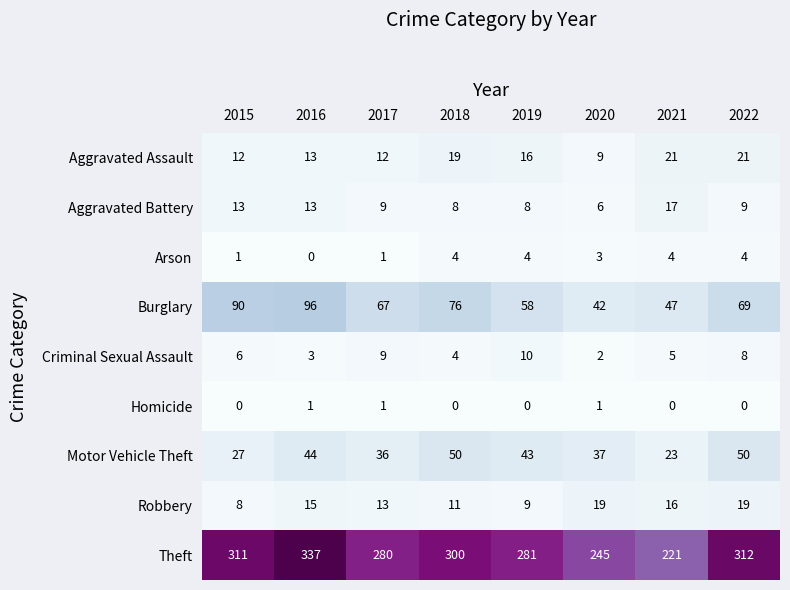

Read the Criminal Sexual Assault value at 2015.

6